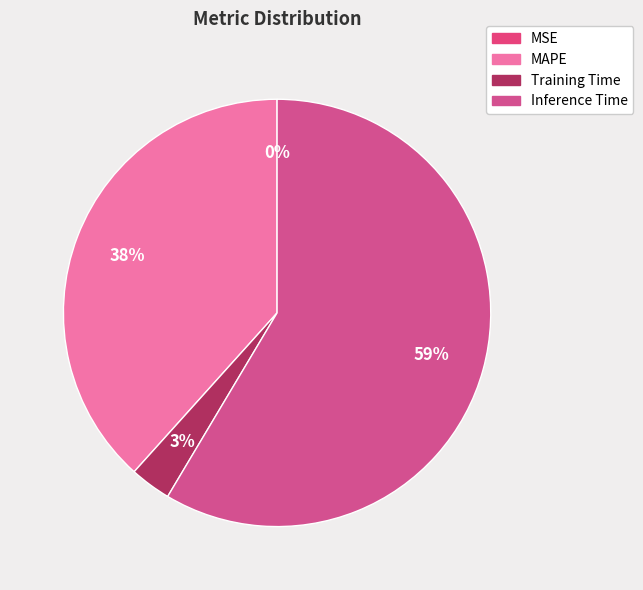

To the nearest percent, what is the average slice percentage?

25%